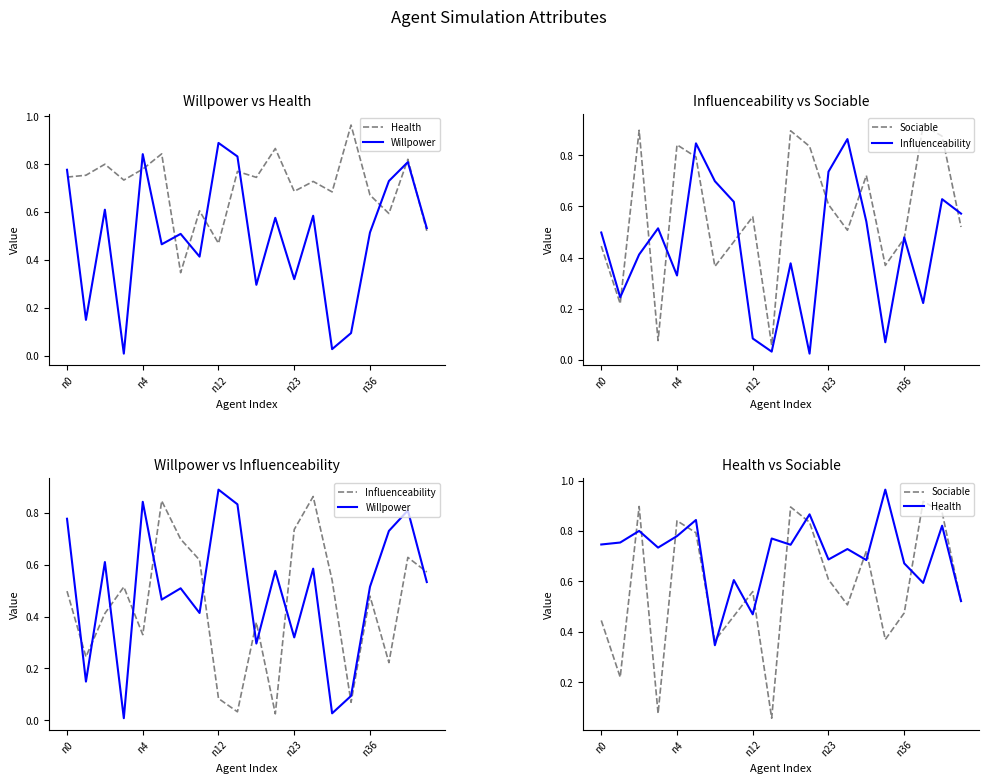

What is the greatest value displayed?

1.0